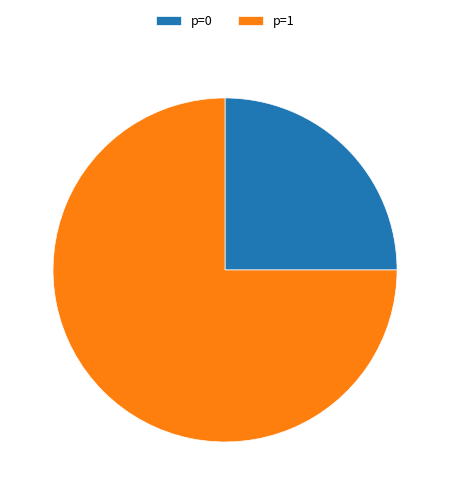

Rank the categories by value from highest to lowest.

p=1, p=0